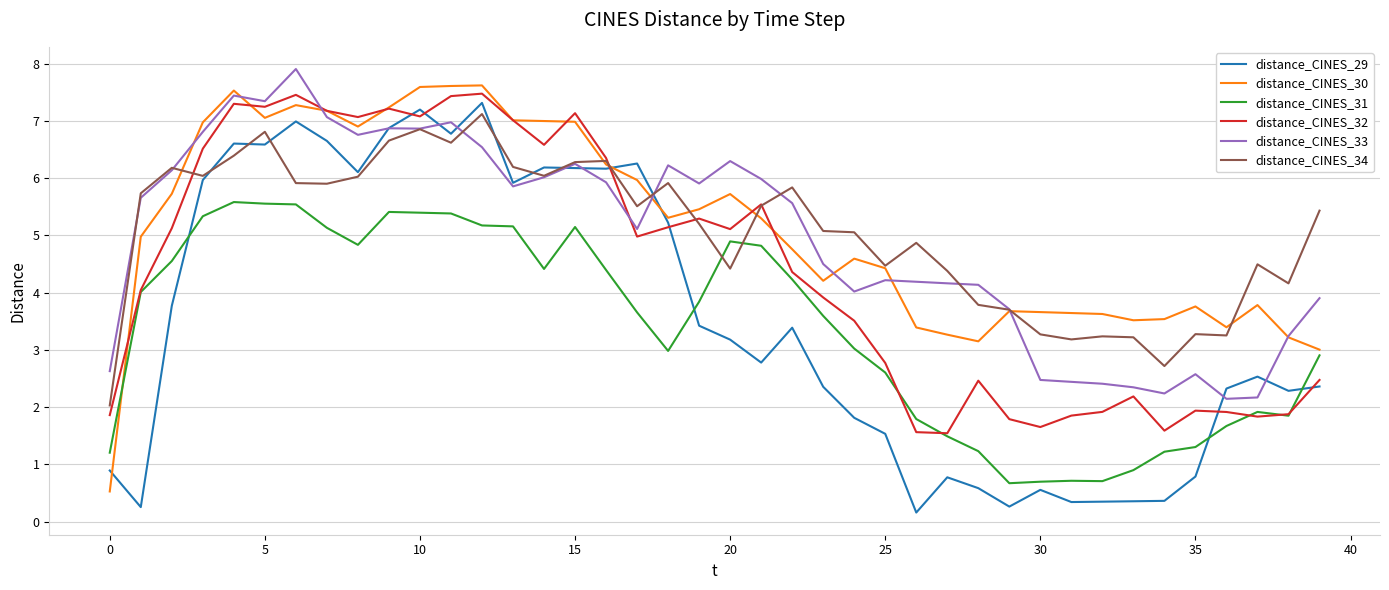

What is the sum of all distance_CINES_30 values?

205.8